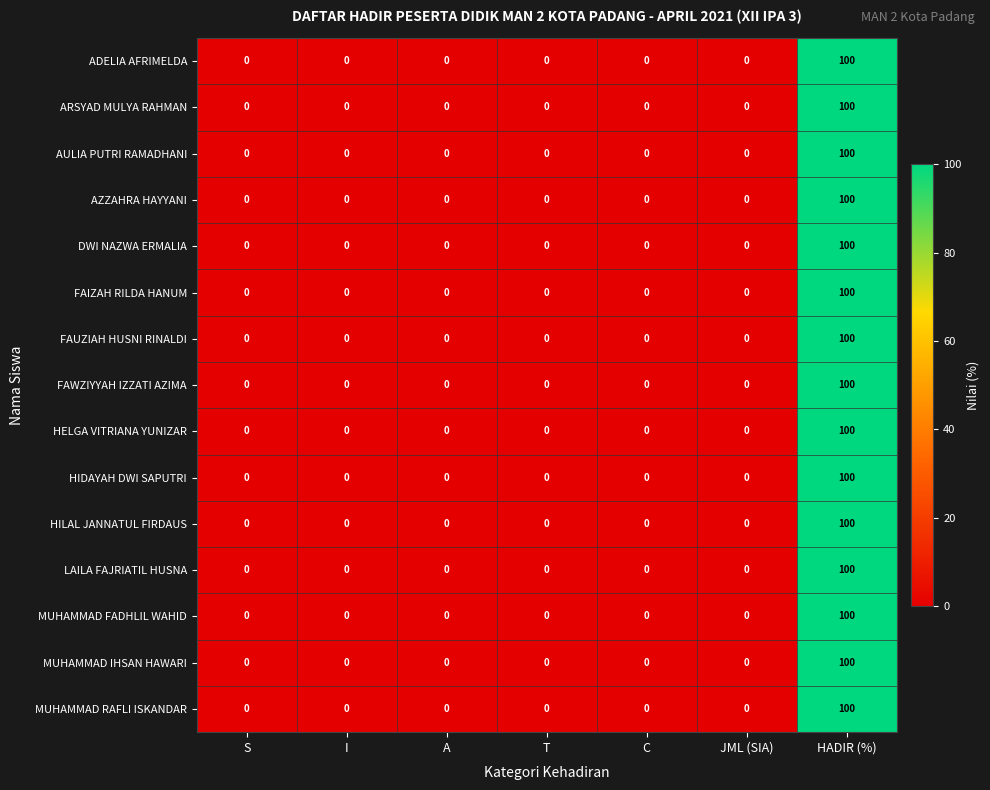

Is it true that ADELIA AFRIMELDA equals 100 at HADIR (%)?

True